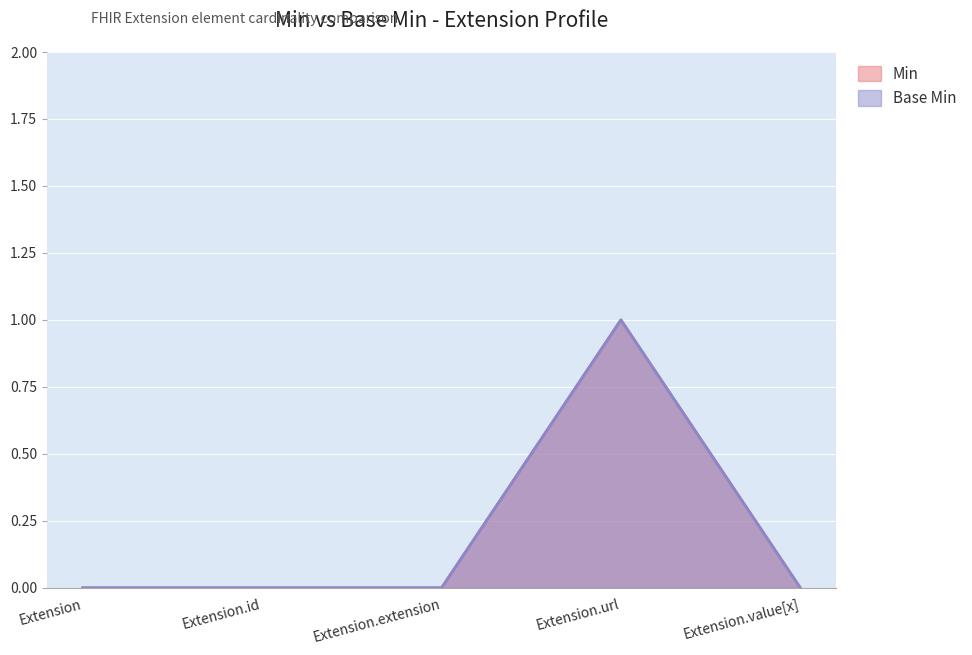

Between Extension.id and Extension.extension, which is larger?

Extension.id